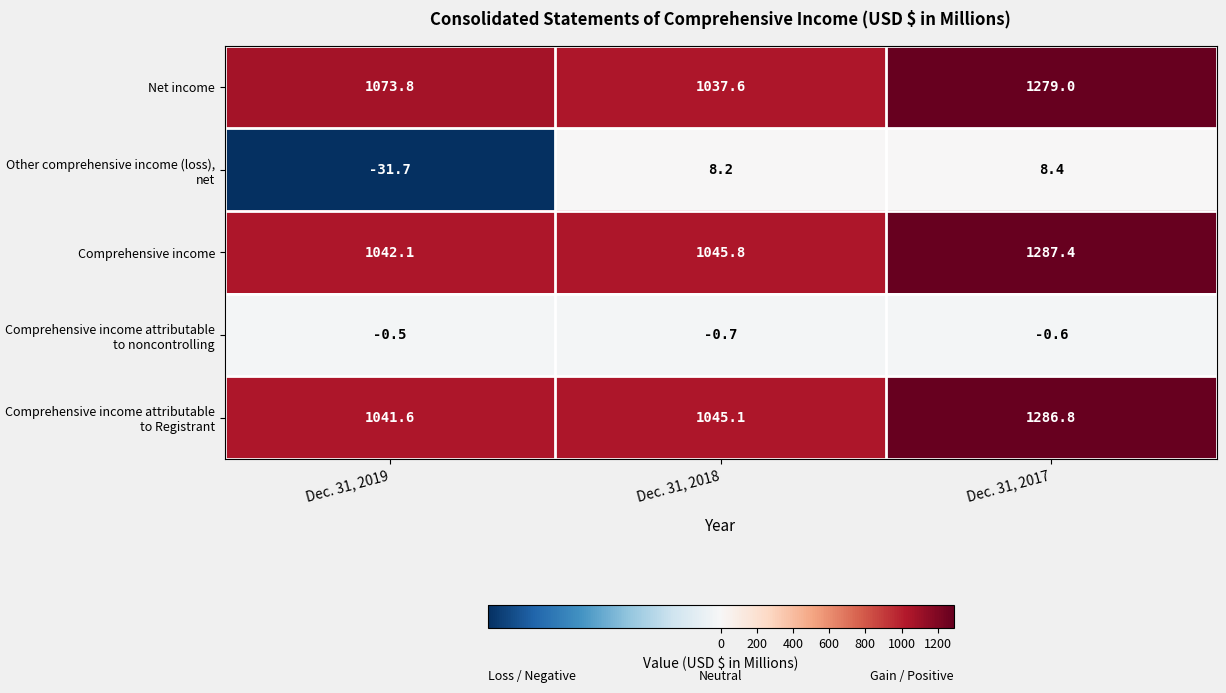

At Dec. 31, 2018, list the series in order from largest to smallest.

Comprehensive income, Comprehensive income attributable to Registrant, Net income, Other comprehensive income (loss), net, Comprehensive income attributable to noncontrolling